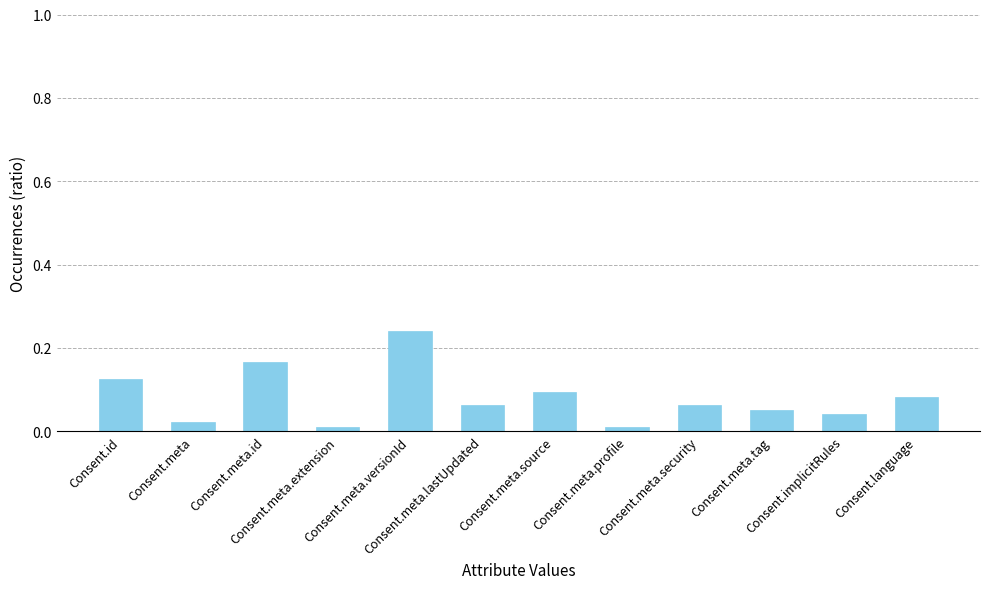

What is the sum of all values?

1.0